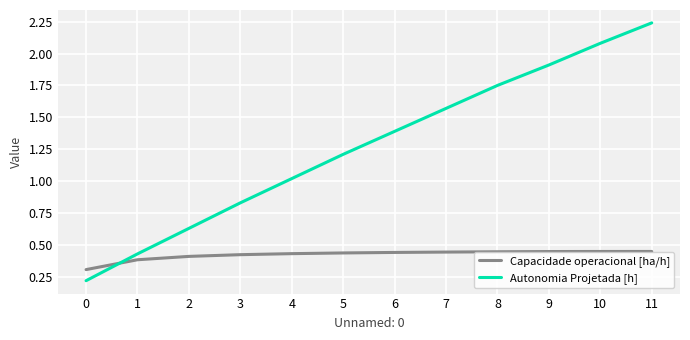

Does the chart display data point markers on the line(s)?

No